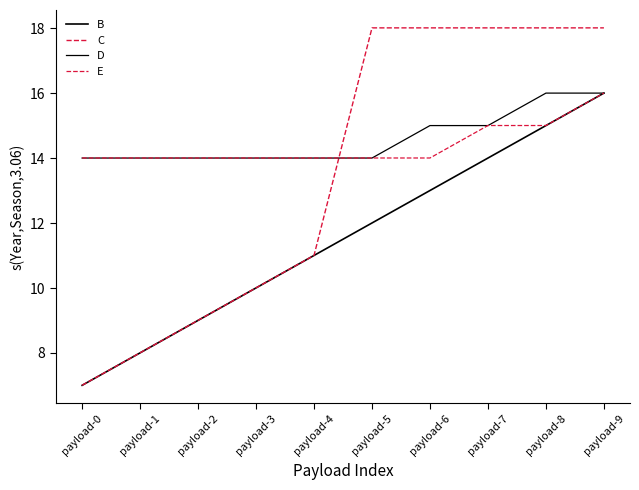

How many lines are shown in the chart?

4